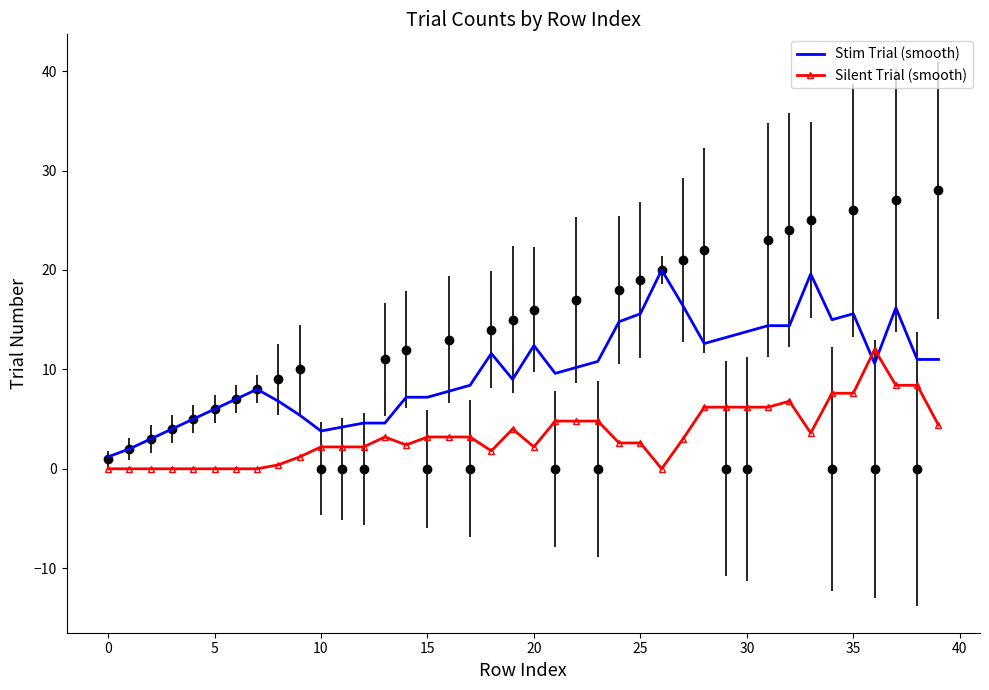

What is the total value across all series at 36?

22.6